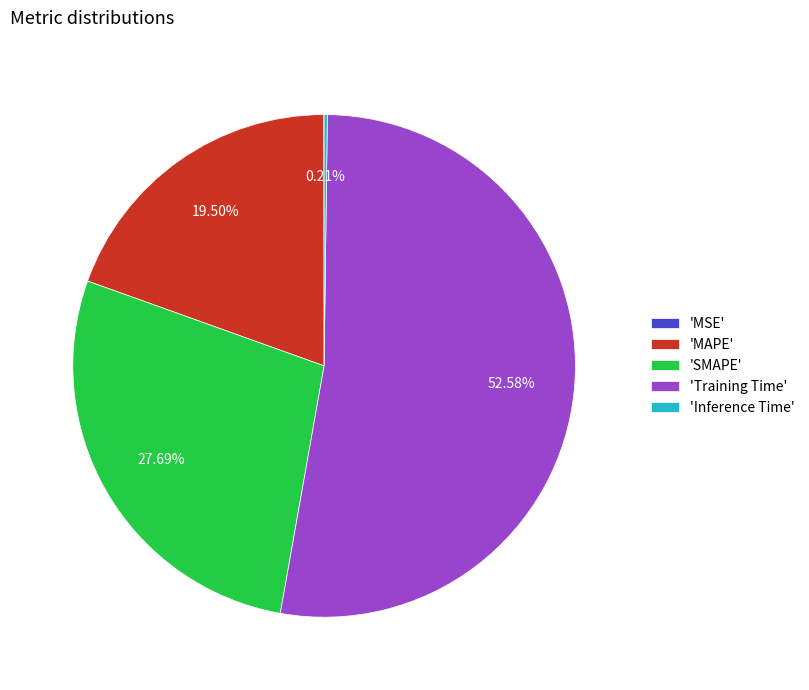

Does 'MAPE' represent more than half of the total?

No